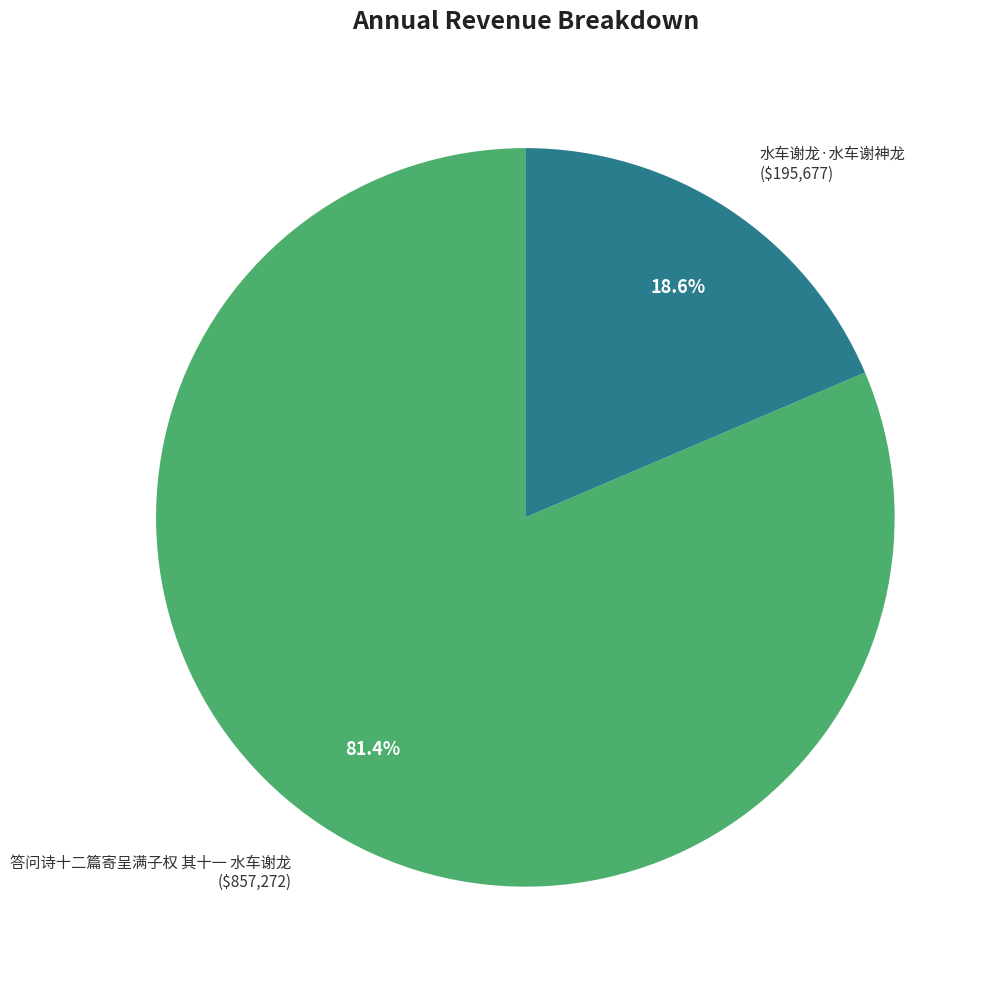

What portion of the pie excludes 答问诗十二篇寄呈满子权 其十一 水车谢龙?

18.6%